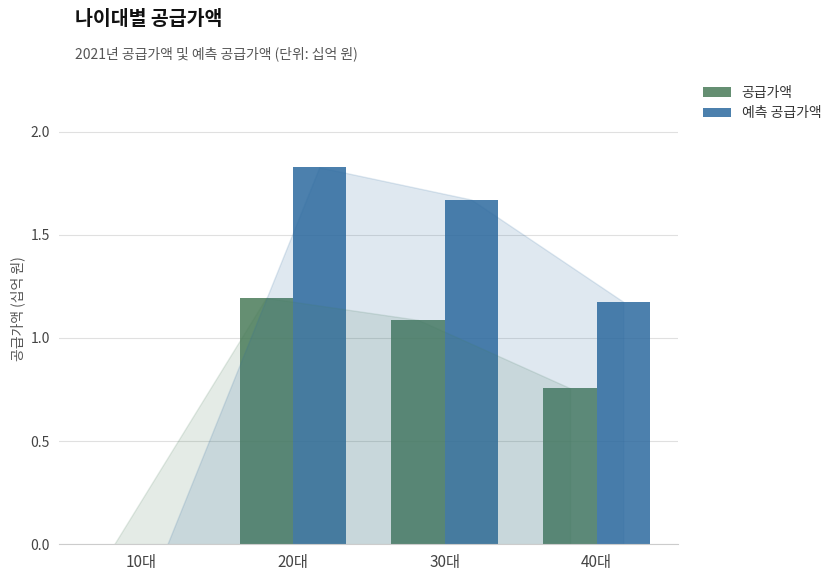

The 예측 공급가액 series shows 0.0 at 10대. True or false?

True